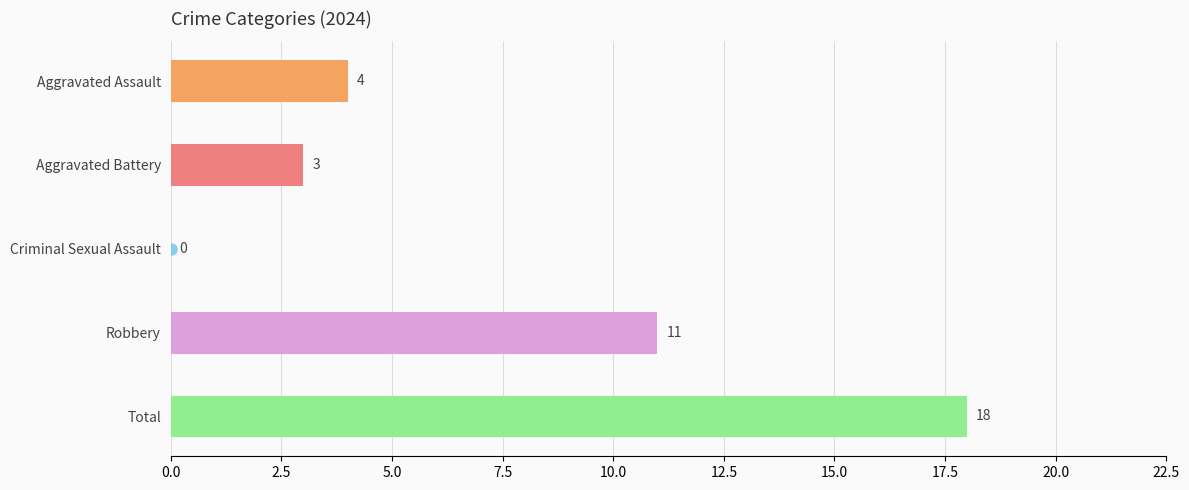

The chart shows a value of 18 at Total. True or false?

True